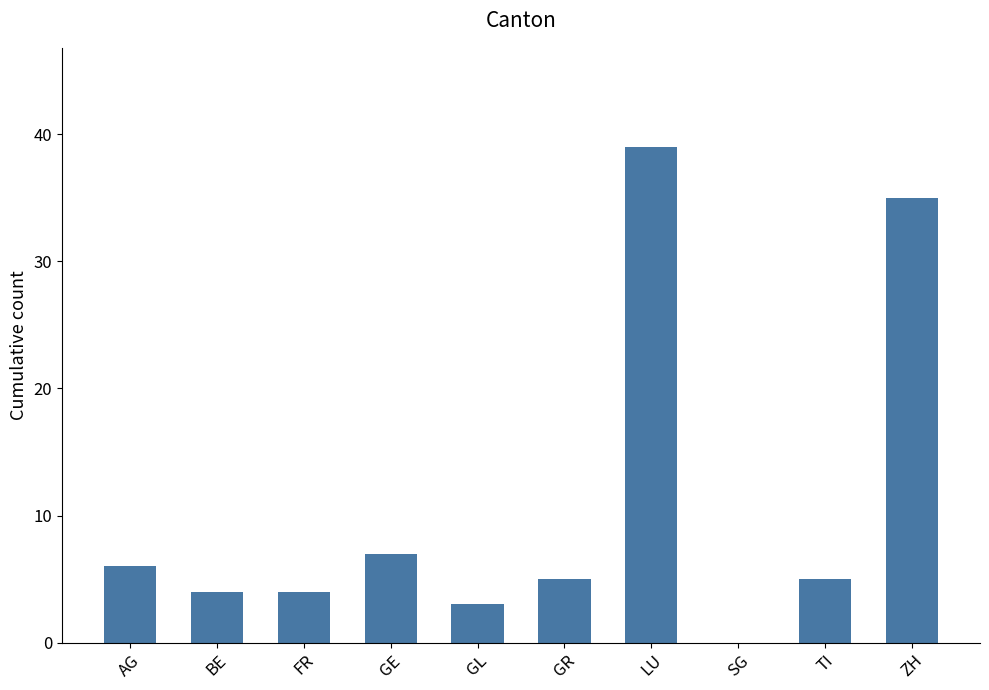

At which label is the value closest to 19?

GE